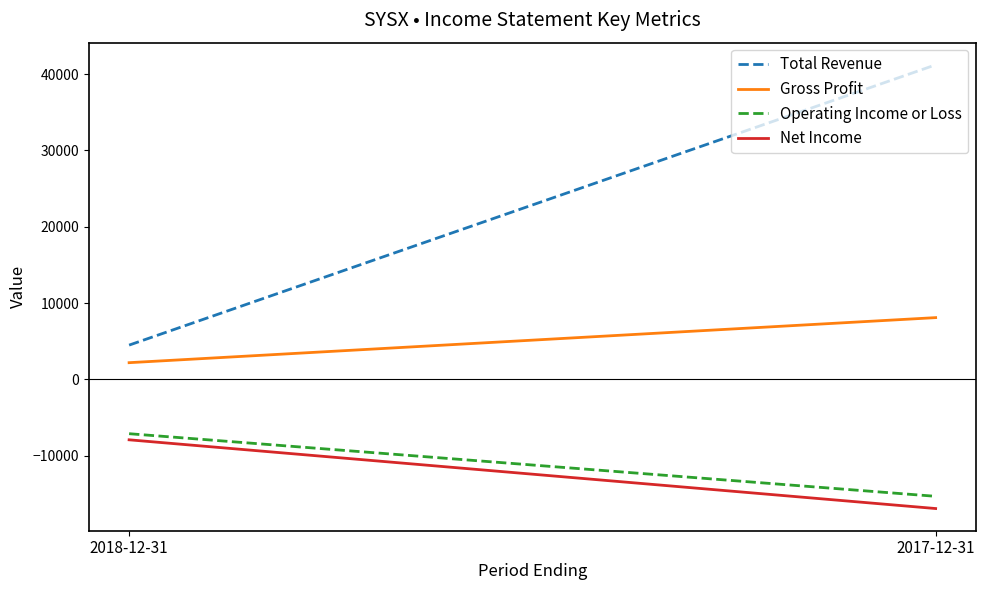

What is the lowest value of the Total Revenue series?

4500